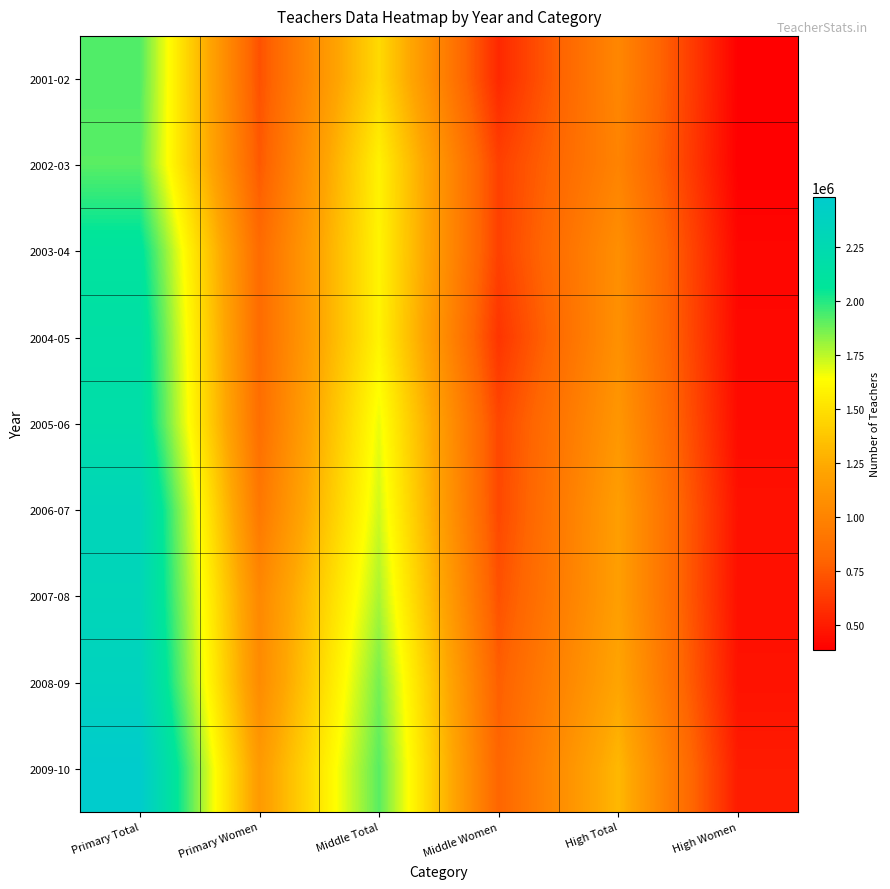

Reading right to left, extract all data points from this chart.

2001-02: High Women=383577	High Total=1018795	Middle Women=546811	Middle Total=1467920	Primary Women=715214	Primary Total=1928075
2002-03: High Women=380151	High Total=996054	Middle Women=645271	Middle Total=1581739	Primary Women=746356	Primary Total=1912931
2003-04: High Women=407912	High Total=1071660	Middle Women=648501	Middle Total=1592287	Primary Women=836966	Primary Total=2096858
2004-05: High Women=415331	High Total=1082878	Middle Women=596873	Middle Total=1589280	Primary Women=842006	Primary Total=2160666
2005-06: High Women=427325	High Total=1122876	Middle Women=673402	Middle Total=1671495	Primary Women=857839	Primary Total=2183479
2006-07: High Women=451847	High Total=1173030	Middle Women=677972	Middle Total=1717435	Primary Women=920409	Primary Total=2323286
2007-08: High Women=446830	High Total=1175058	Middle Women=716695	Middle Total=1780115	Primary Women=1027031	Primary Total=2315081
2008-09: High Women=457549	High Total=1214347	Middle Women=772321	Middle Total=1864511	Primary Women=1047981	Primary Total=2362849
2009-10: High Women=495038	High Total=1310349	Middle Women=801513	Middle Total=1912585	Primary Women=1145415	Primary Total=2480414